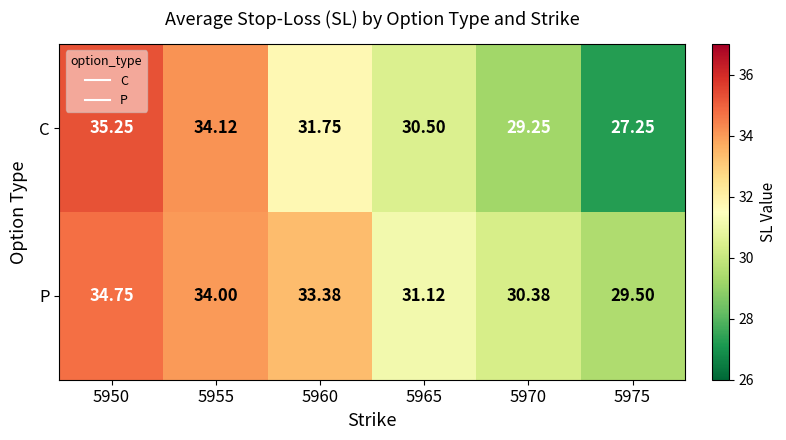

How many distinct data groups are displayed?

2